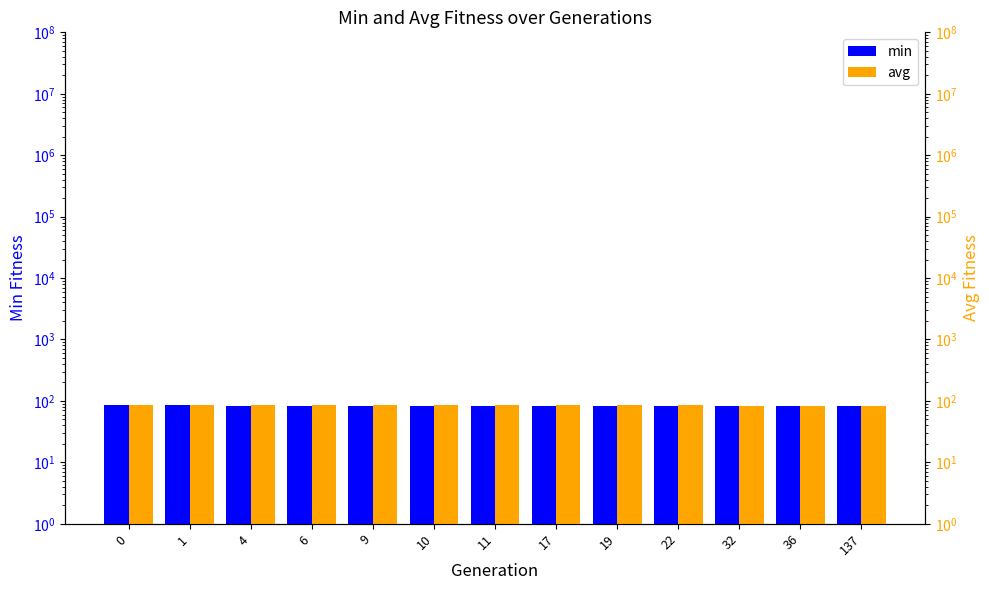

The min series shows 24.5 at 32. True or false?

False